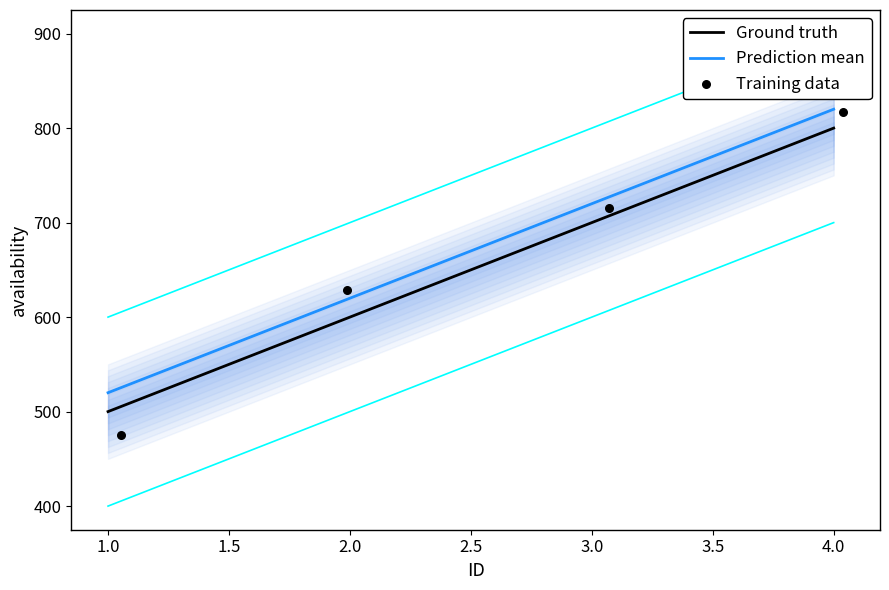

The value of Prediction mean at 2.0 is 869. True or false?

False